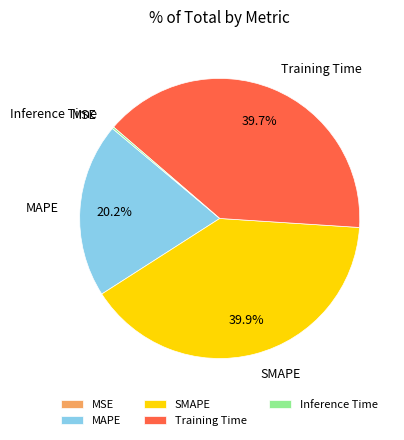

Combined, do MAPE and SMAPE account for over 50%?

Yes